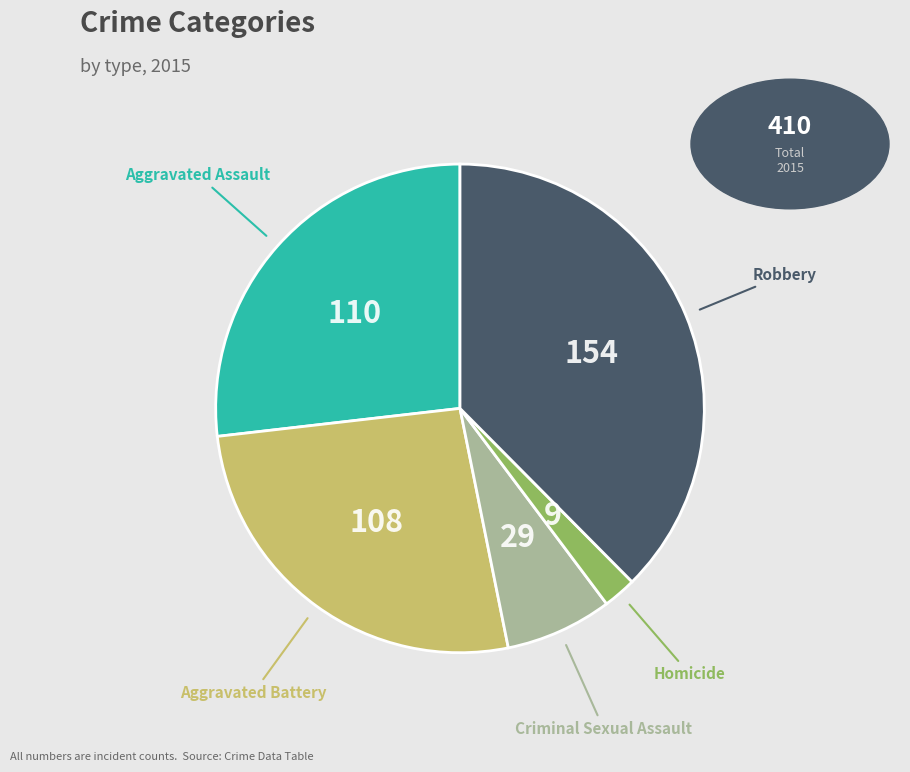

Does any single category account for the majority?

No